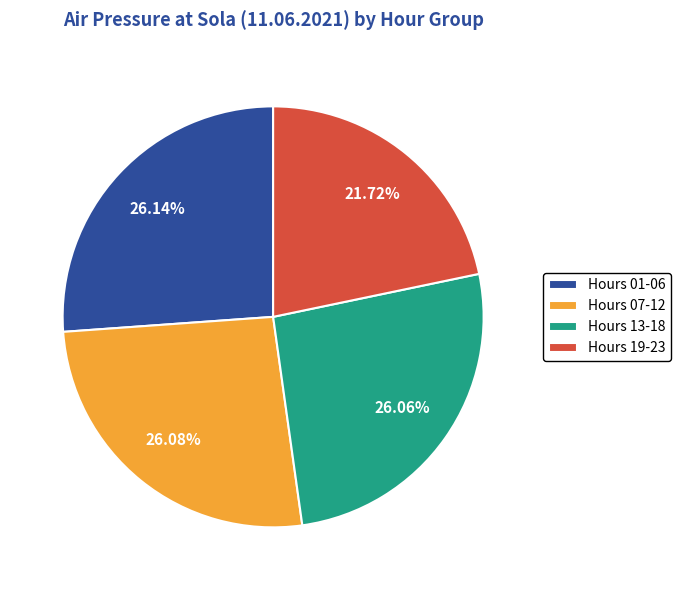

Is the sum of Hours 01-06 and Hours 13-18 greater than half?

Yes